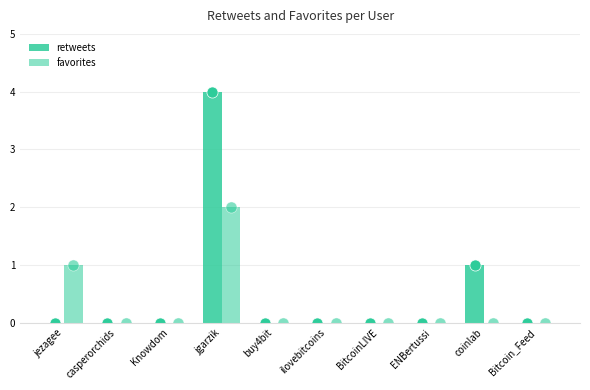

Between casperorchids and jgarzik, which series saw the biggest shift?

retweets